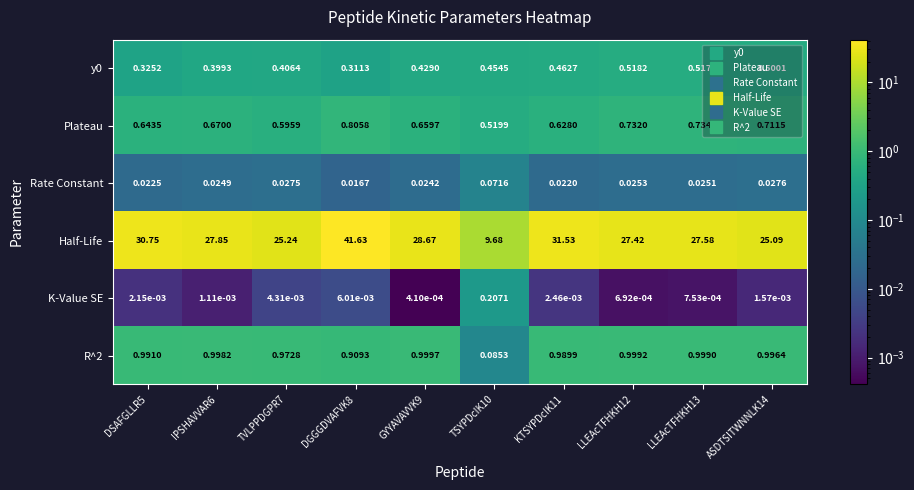

Which series has the widest spread of values?

Half-Life